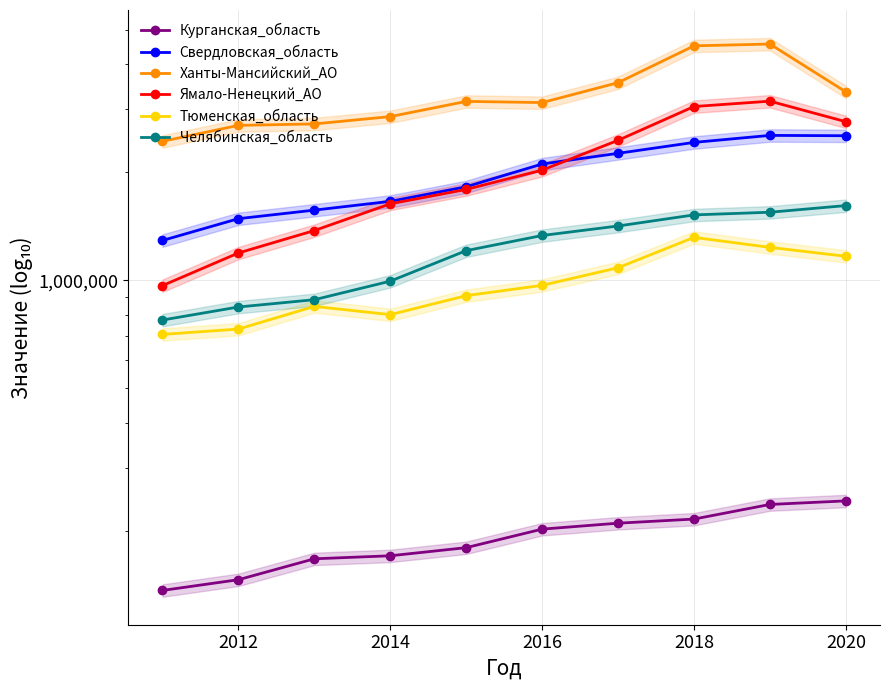

What is the total value across all series at 2020?

11674931.2